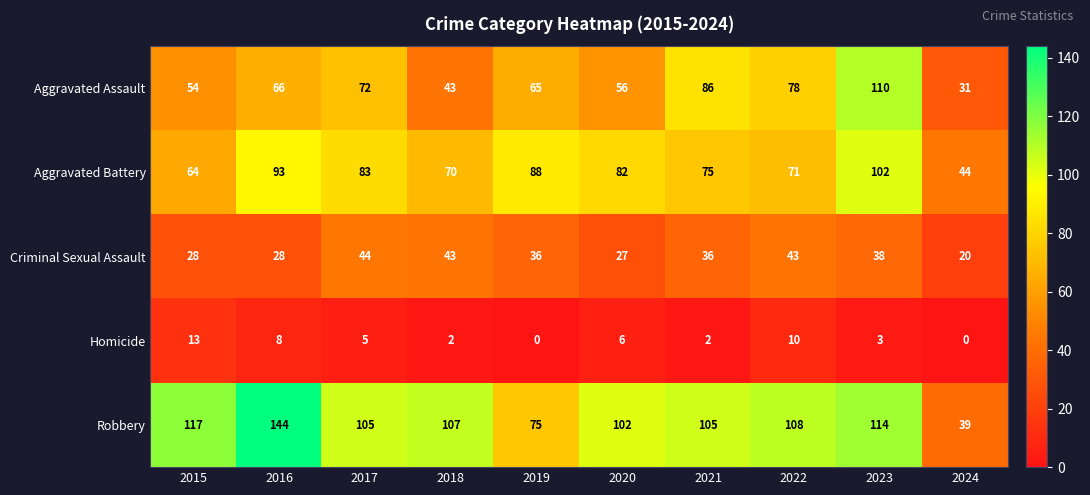

What is the minimum value for Robbery?

39